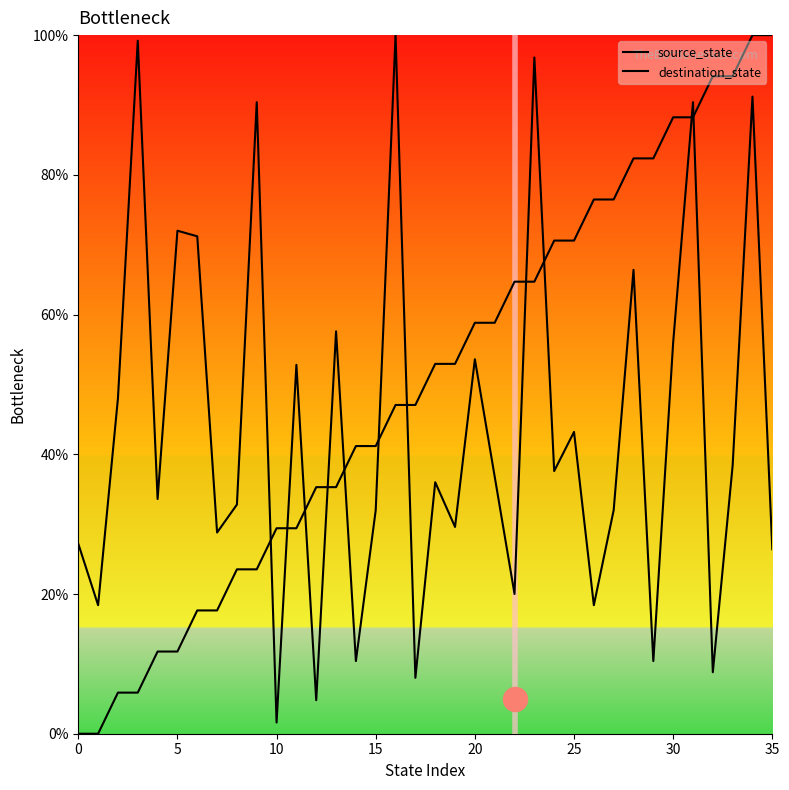

At which category is the sum across all series the highest?

34